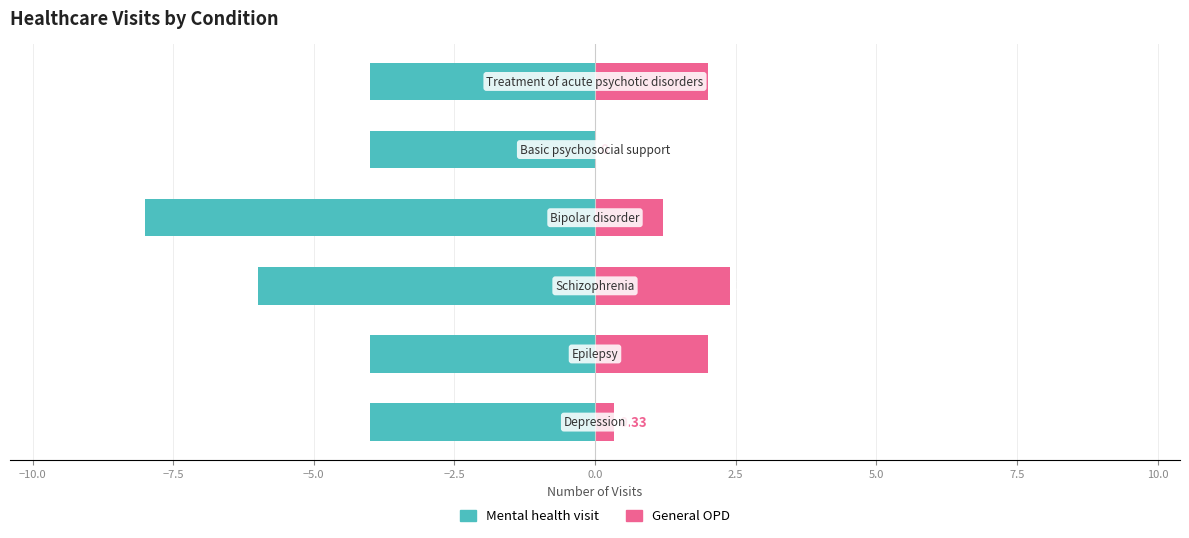

True or false: Mental health visit has a value of -4.4 at −5.0.

False